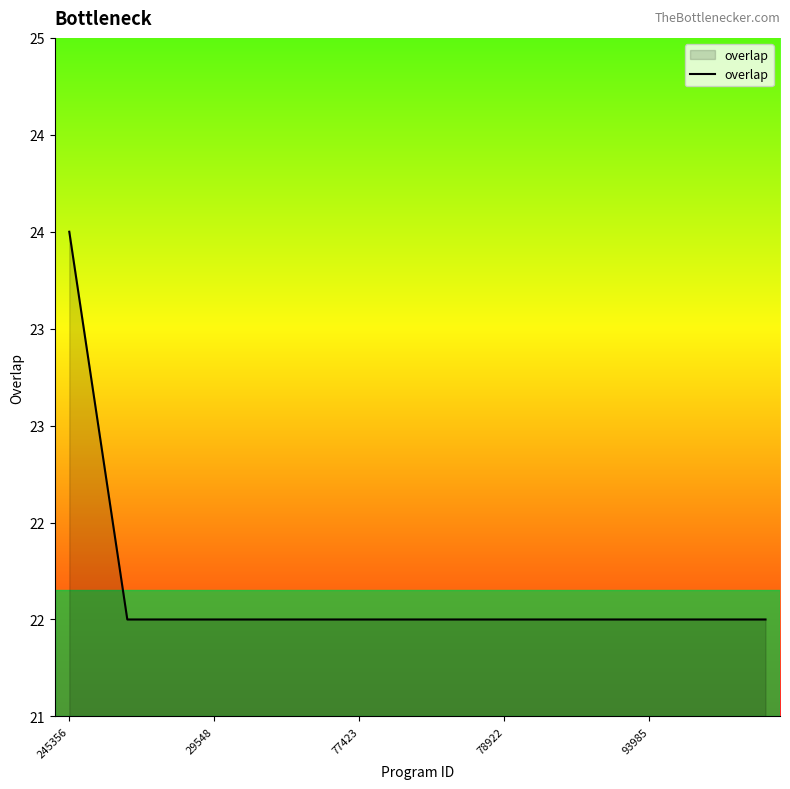

Does the chart have visible grid lines?

No